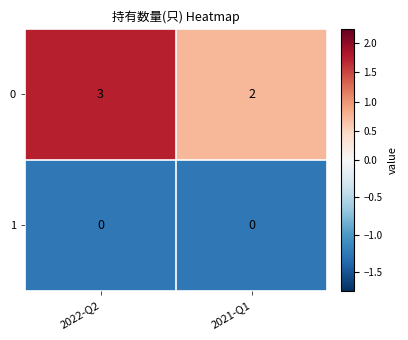

Count the number of categories in the chart.

2